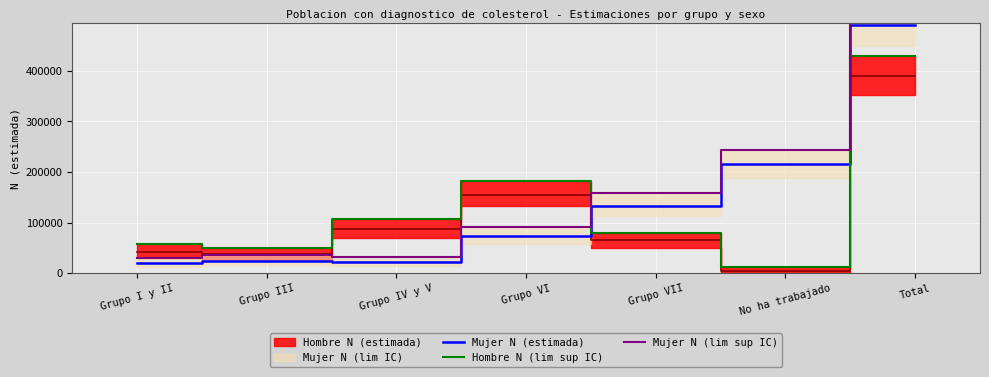

At how many categories does at least one series exceed 119556?

4